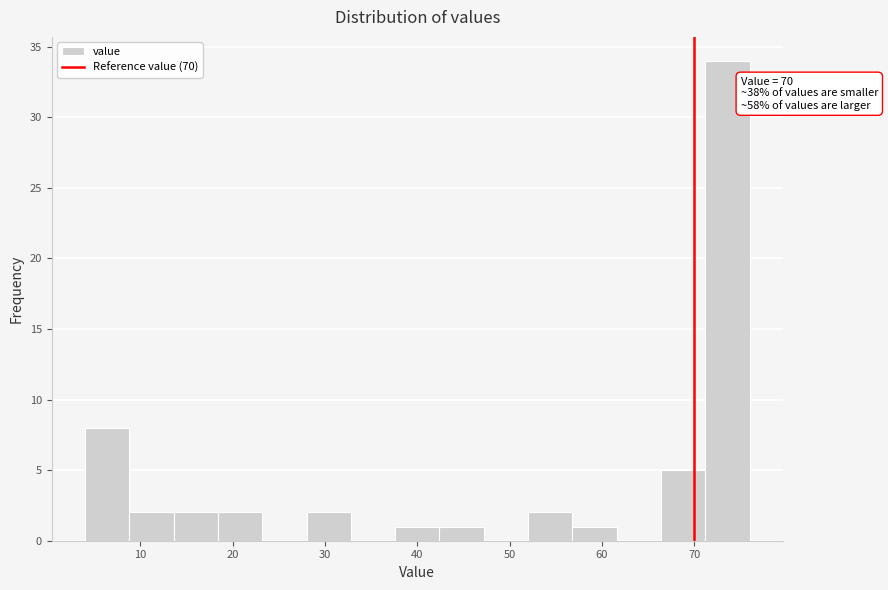

Over which range of the x-axis is the bar tallest?

71.2 to 76.0